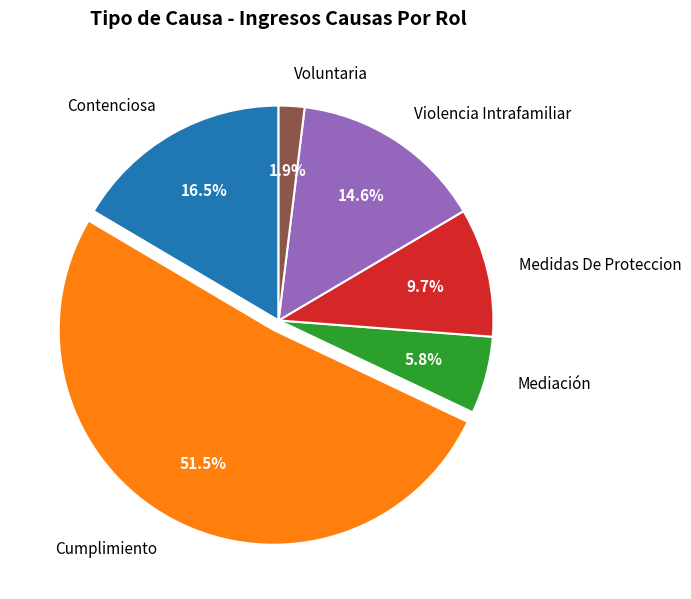

Count the number of slices in the pie.

6